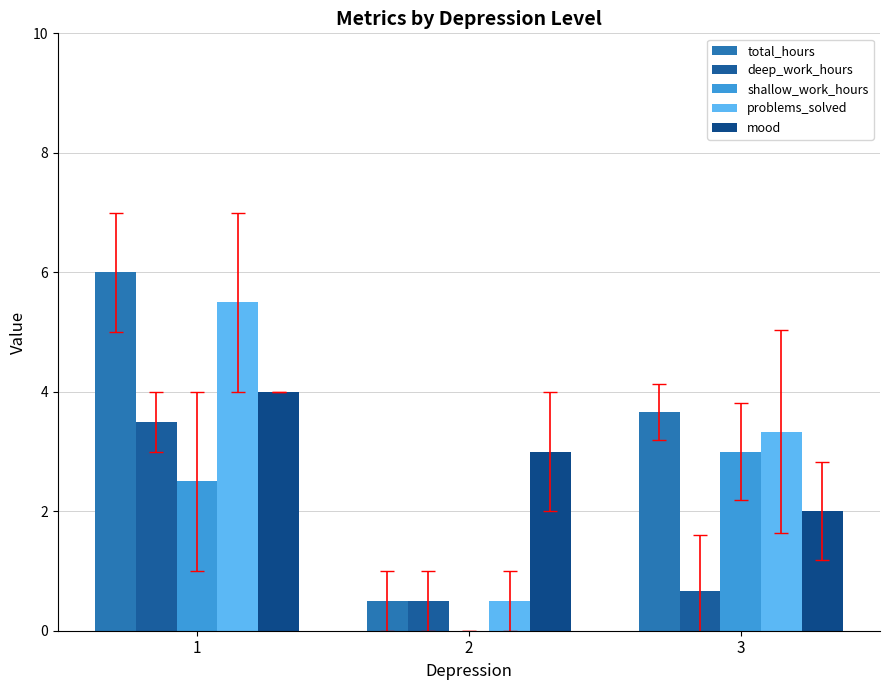

Which series has the widest spread of values?

total_hours